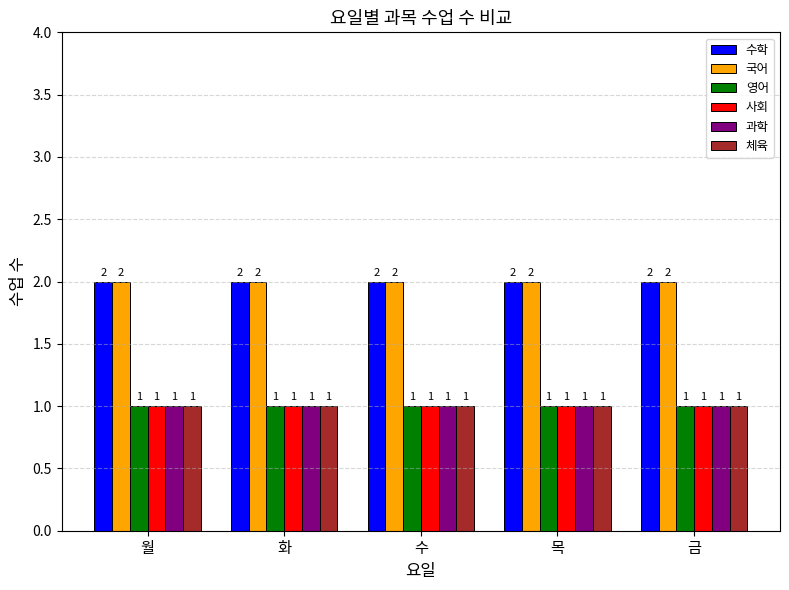

What is the sum of the 수학 values at 금 and 월?

4